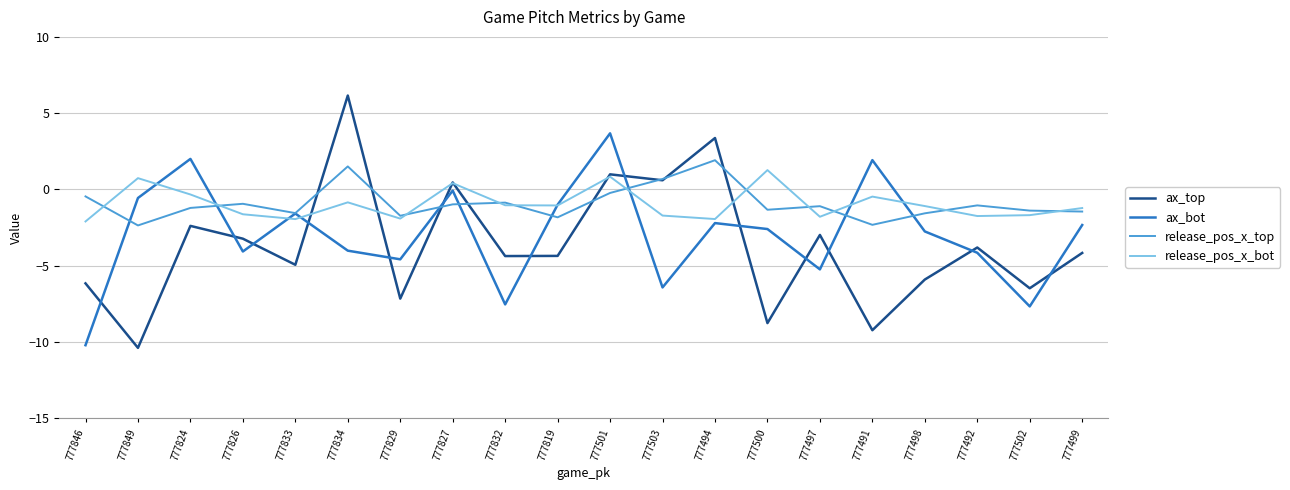

True or false: release_pos_x_bot has a value of -1.9 at 777833.

True